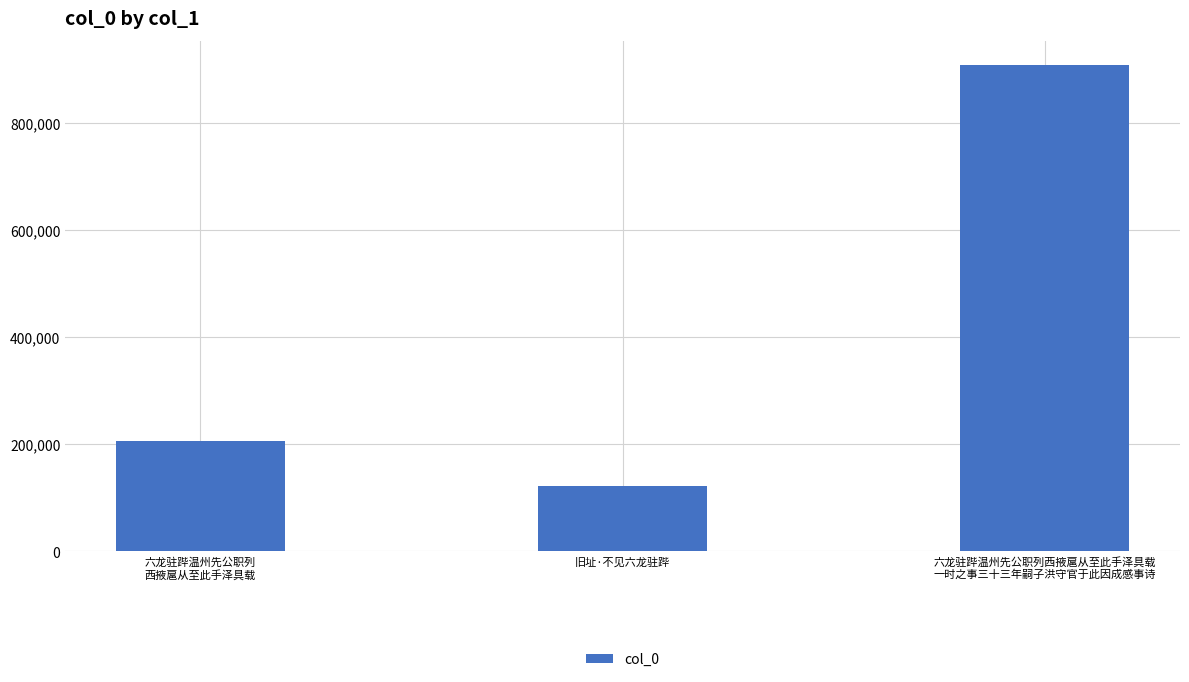

How many bars are there in total?

3